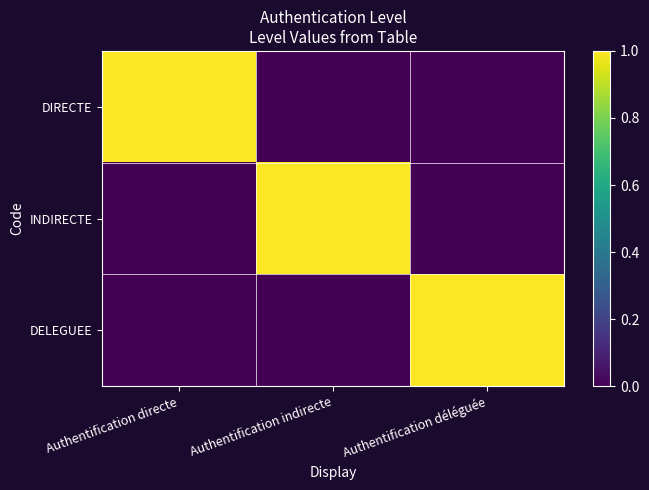

Which has a higher value, Authentification directe or Authentification indirecte?

Authentification directe